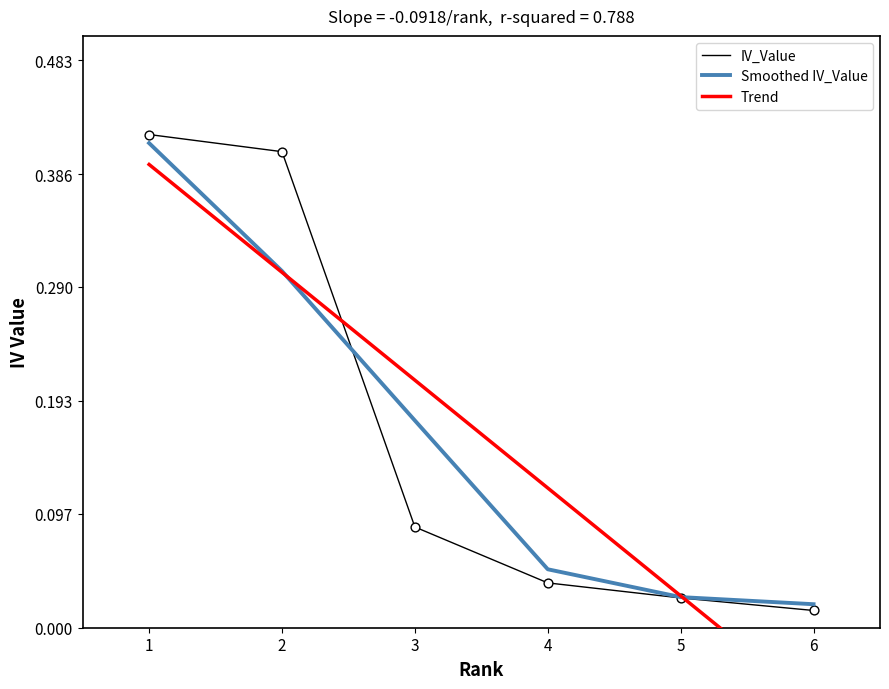

At how many categories does at least one series exceed 0?

6